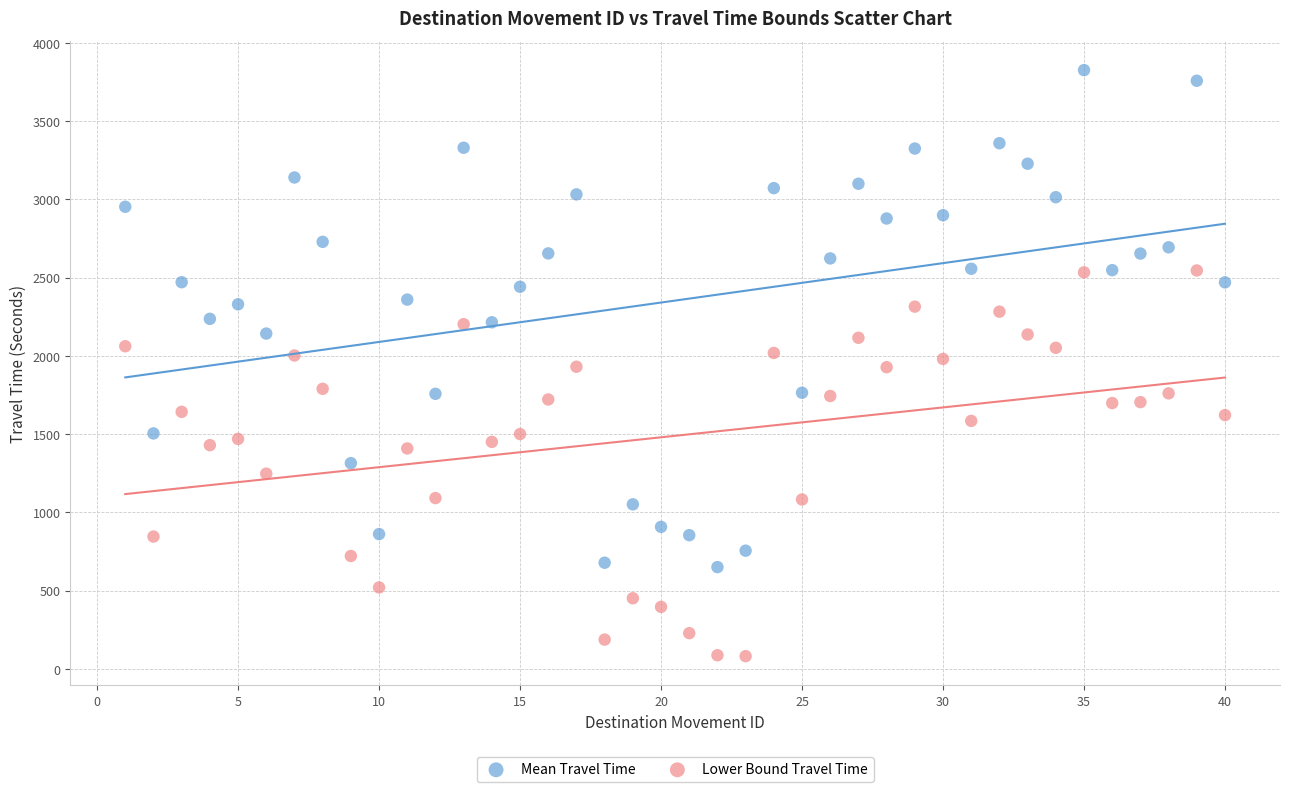

Which series contains the lowest Y value?

Lower Bound Travel Time